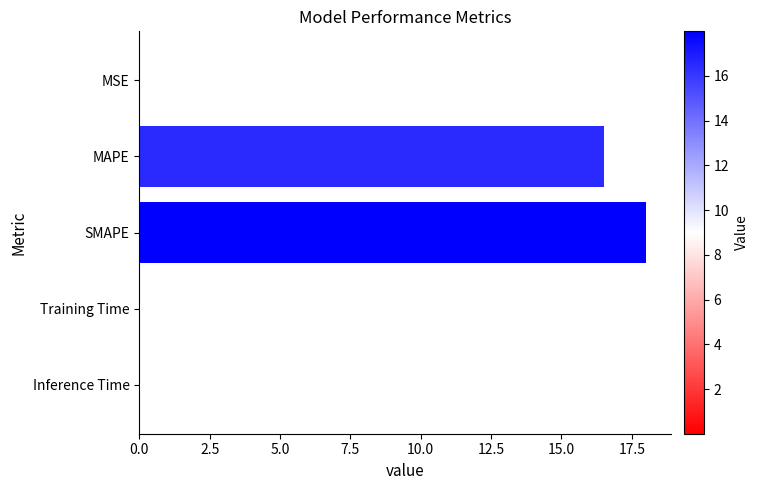

The chart shows a value of 0.0 at MSE. True or false?

True